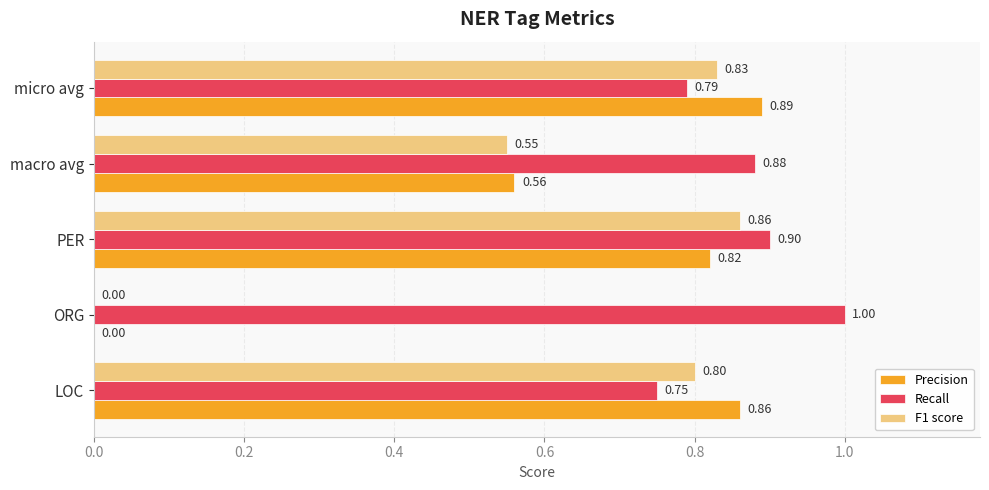

At which label is Recall closest to 0?

LOC